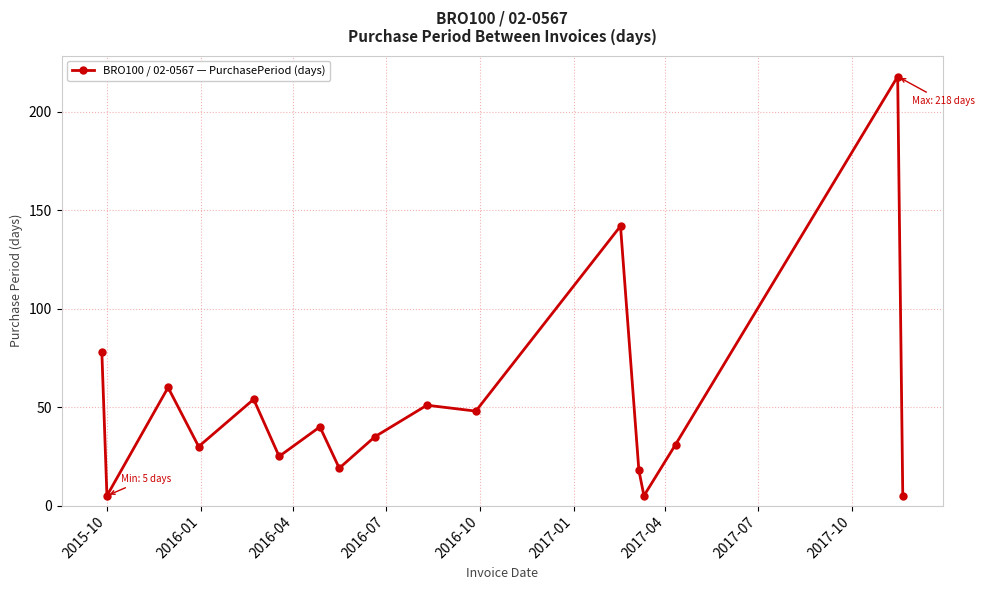

Does the chart have visible grid lines?

Yes